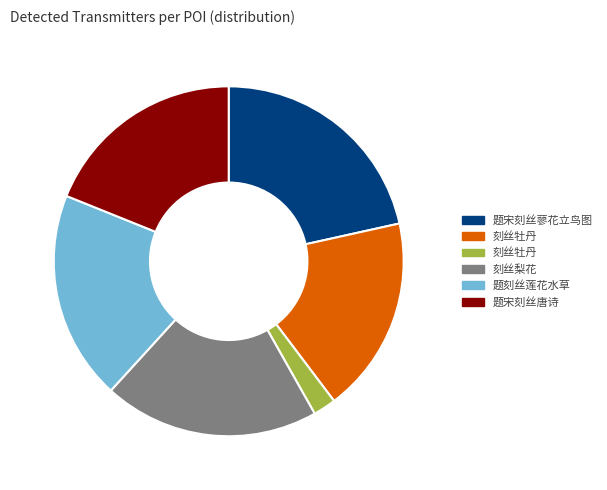

Is there any slice that represents more than half of the pie?

No